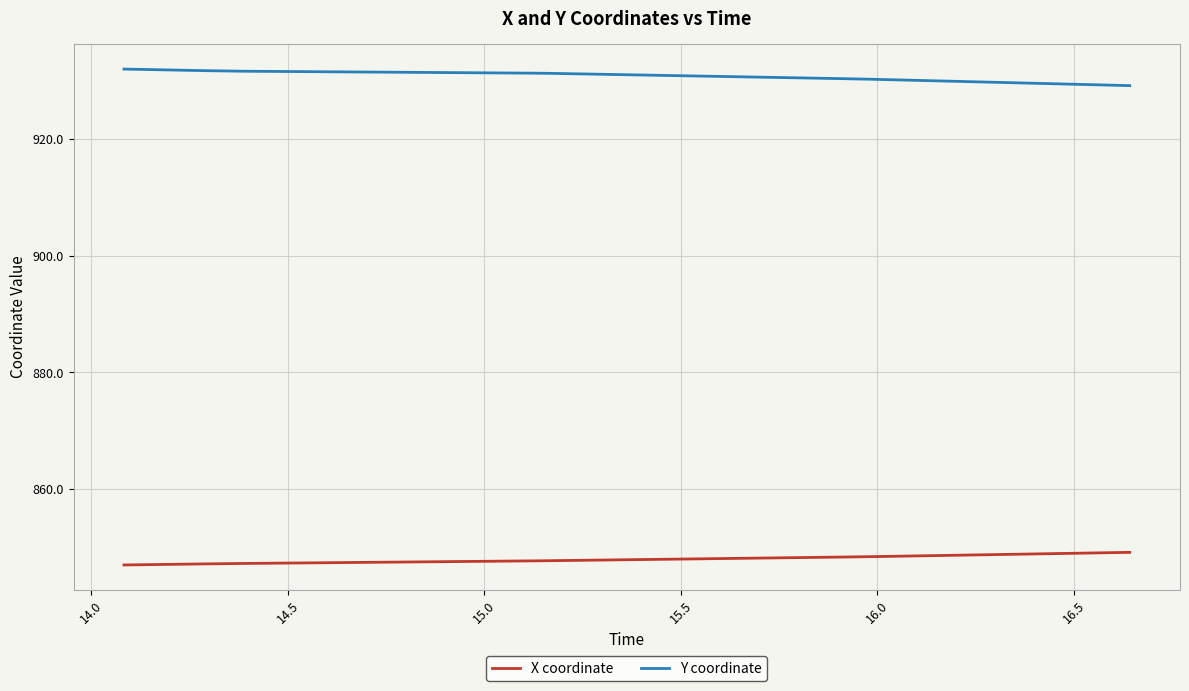

List the series in order of their peak value, lowest first.

X coordinate, Y coordinate